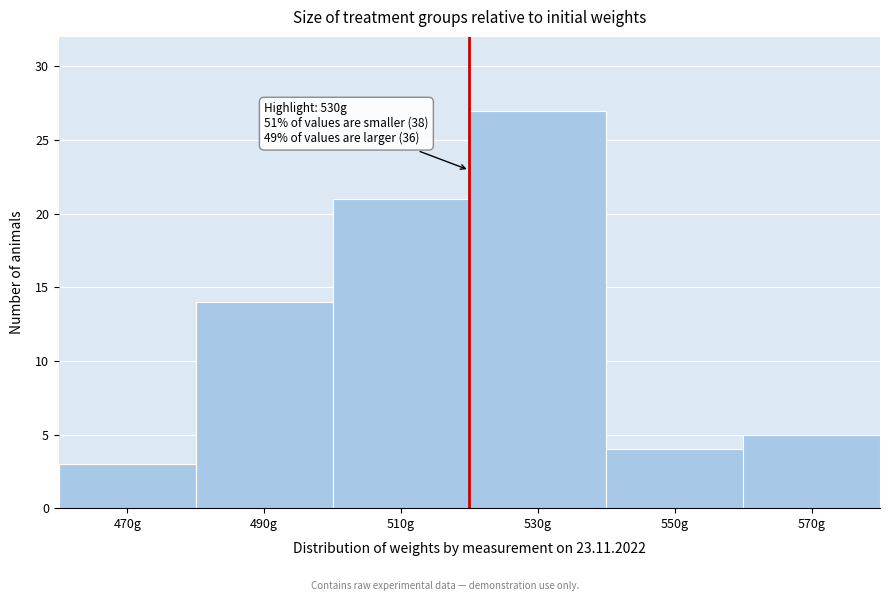

Reading right to left, what are all the values shown in this chart?

570g=5	550g=4	530g=27	510g=21	490g=14	470g=3